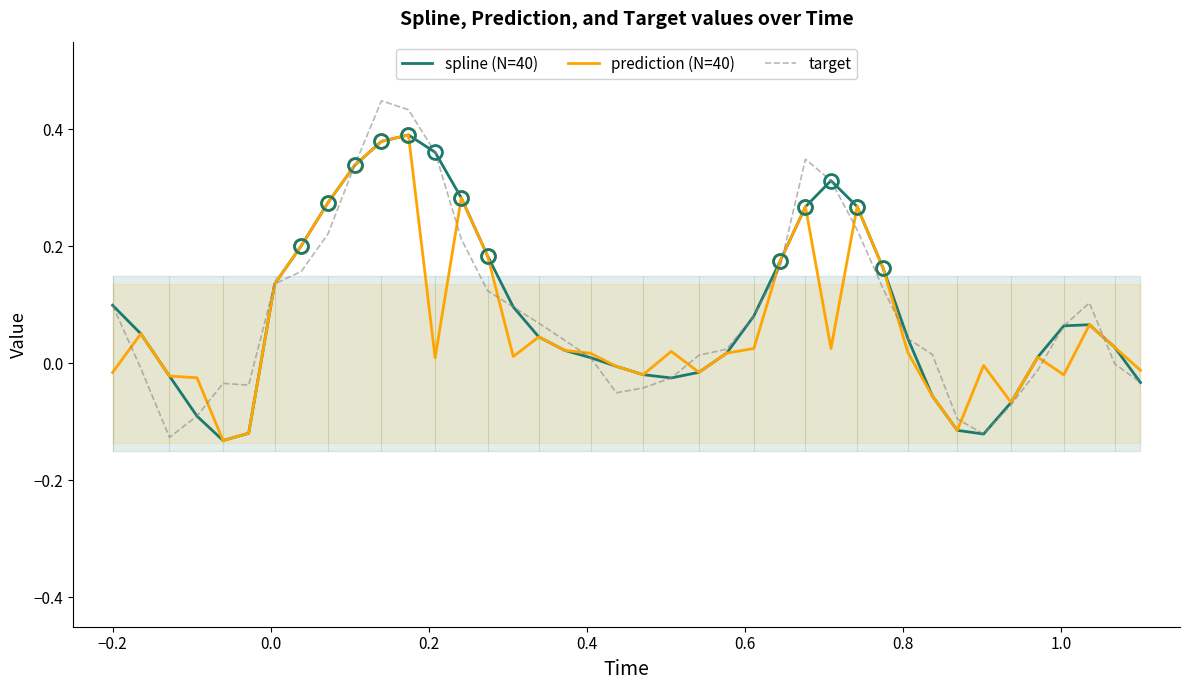

How many data points does each series have?

40